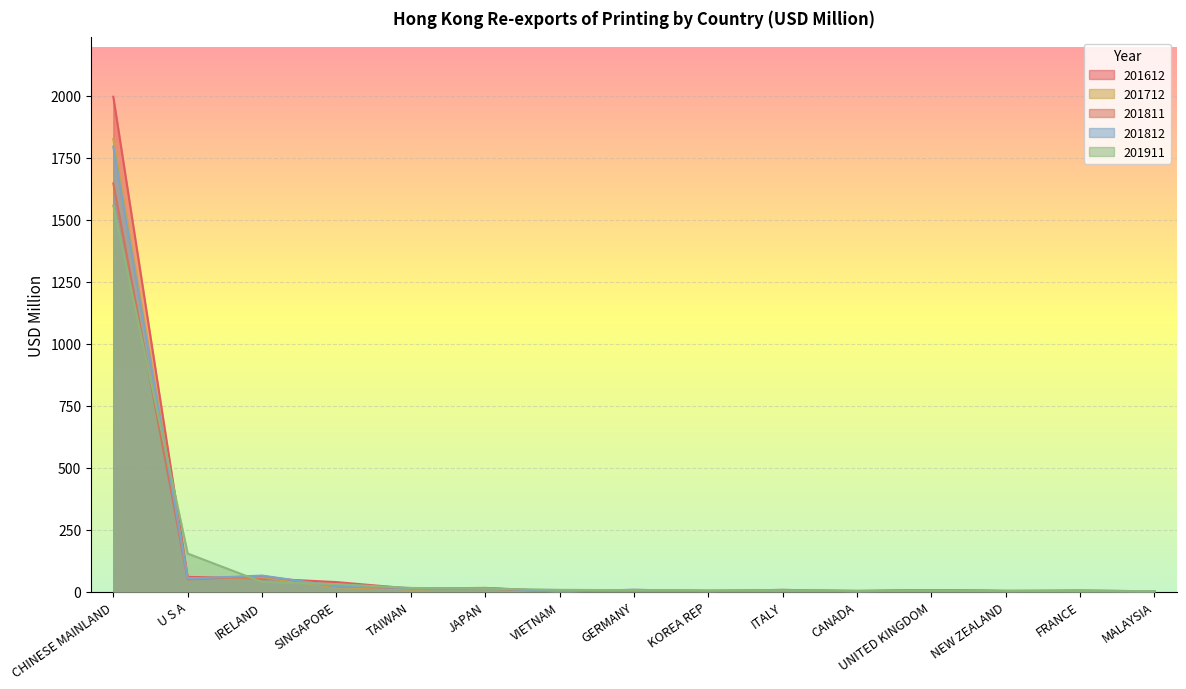

What is the sum of all 201911 values?

1837.4